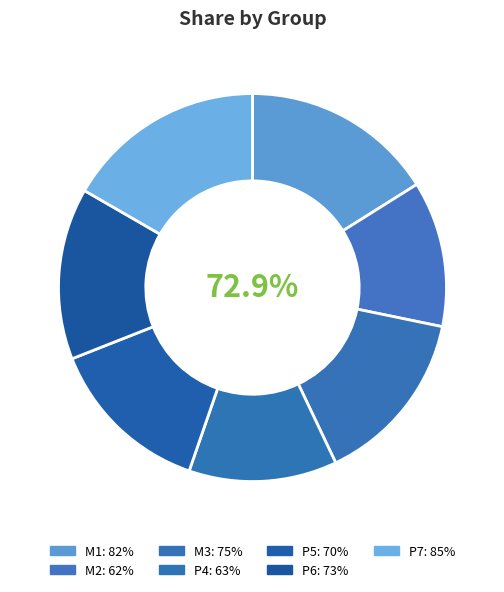

How many segments does this pie chart have?

7